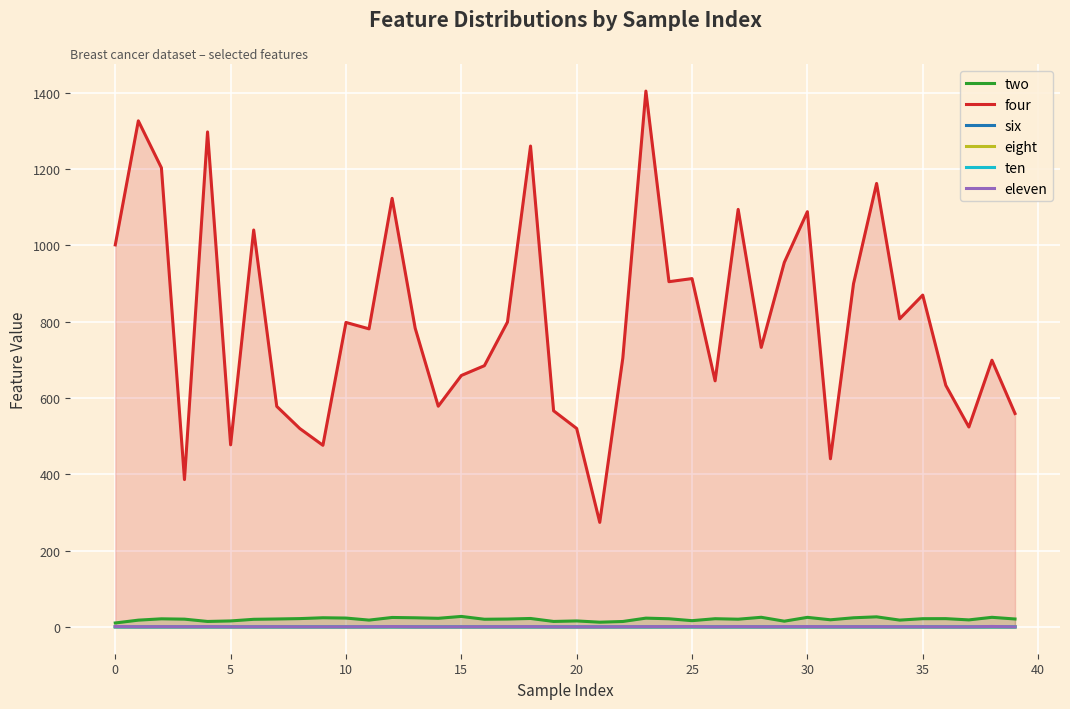

Which series has the largest total across all categories?

four